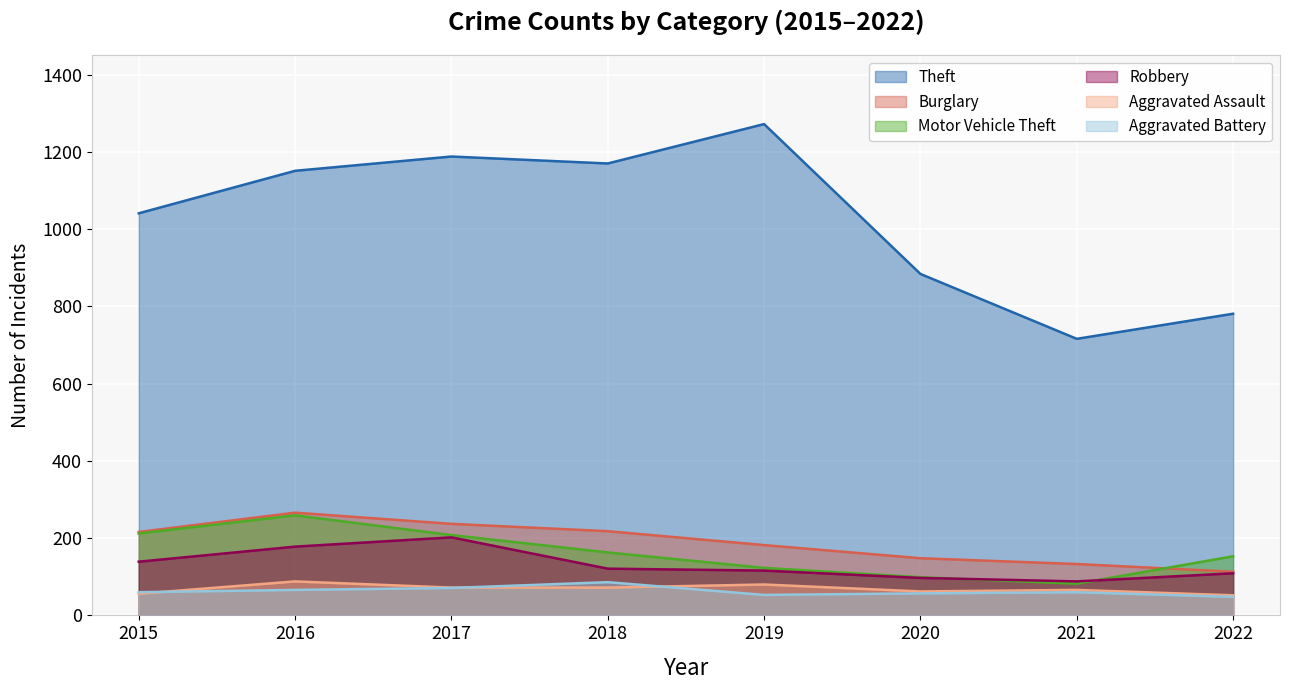

The Burglary series shows 266 at 2016. True or false?

True